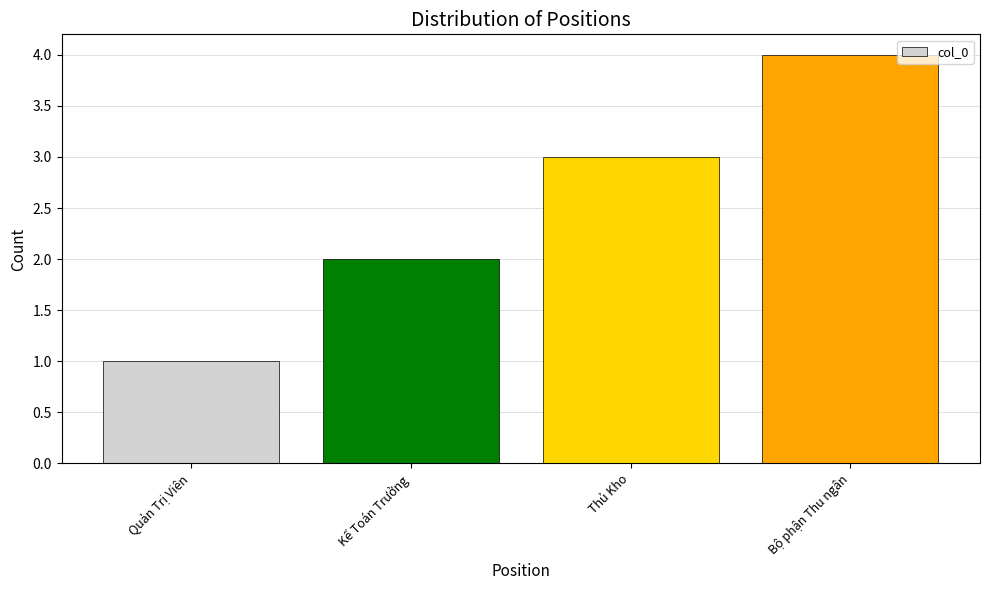

Reading left to right, what are all the values shown in this chart?

Quản Trị Viên=1	Kế Toán Trưởng=2	Thủ Kho=3	Bộ phận Thu ngân=4